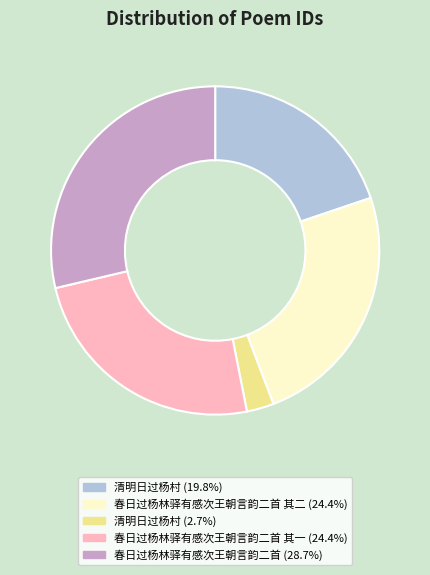

Is the sum of 春日过杨林驿有感次王朝言韵二首 其一 (24.4%) and 清明日过杨村 (2.7%) greater than half?

No